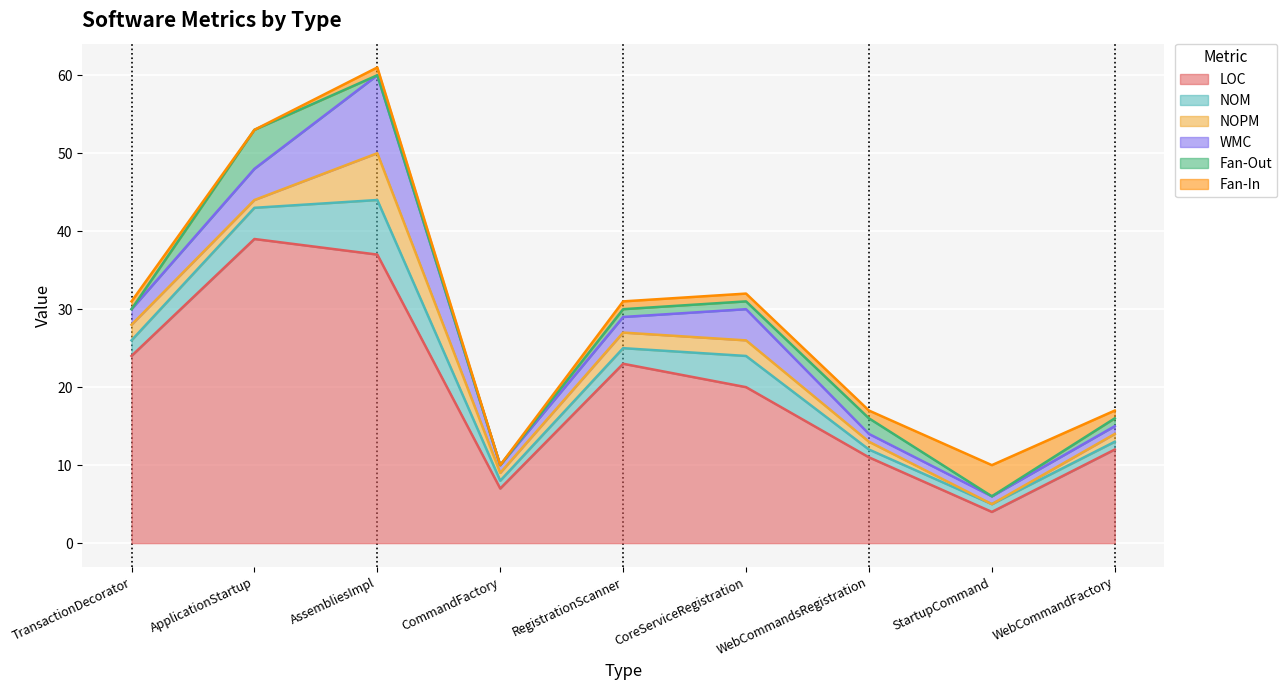

What position from the right is CoreServiceRegistration?

4